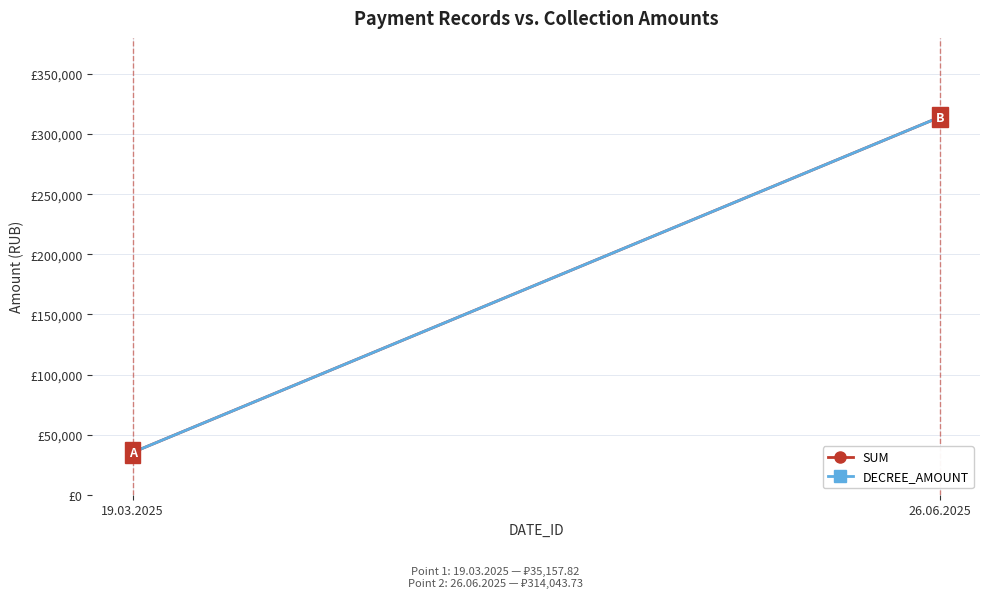

True or false: DECREE_AMOUNT has a value of 54697.3 at 19.03.2025.

False